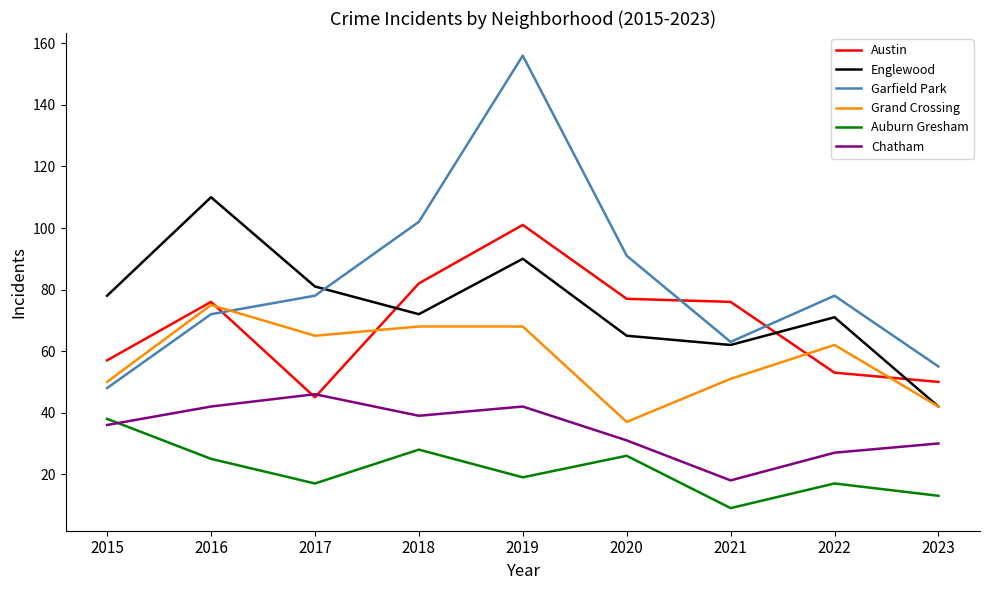

What is the total value across all series at 2016?

400